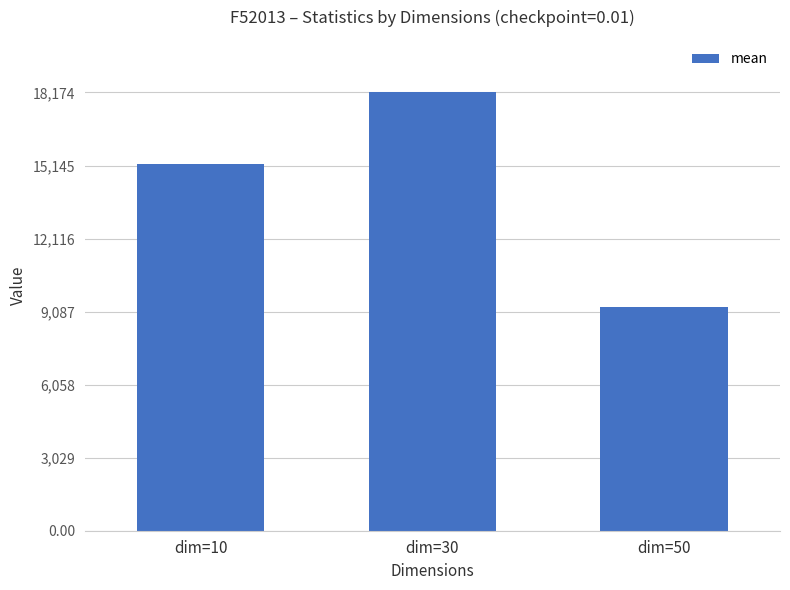

How many categories are shown in the chart?

3